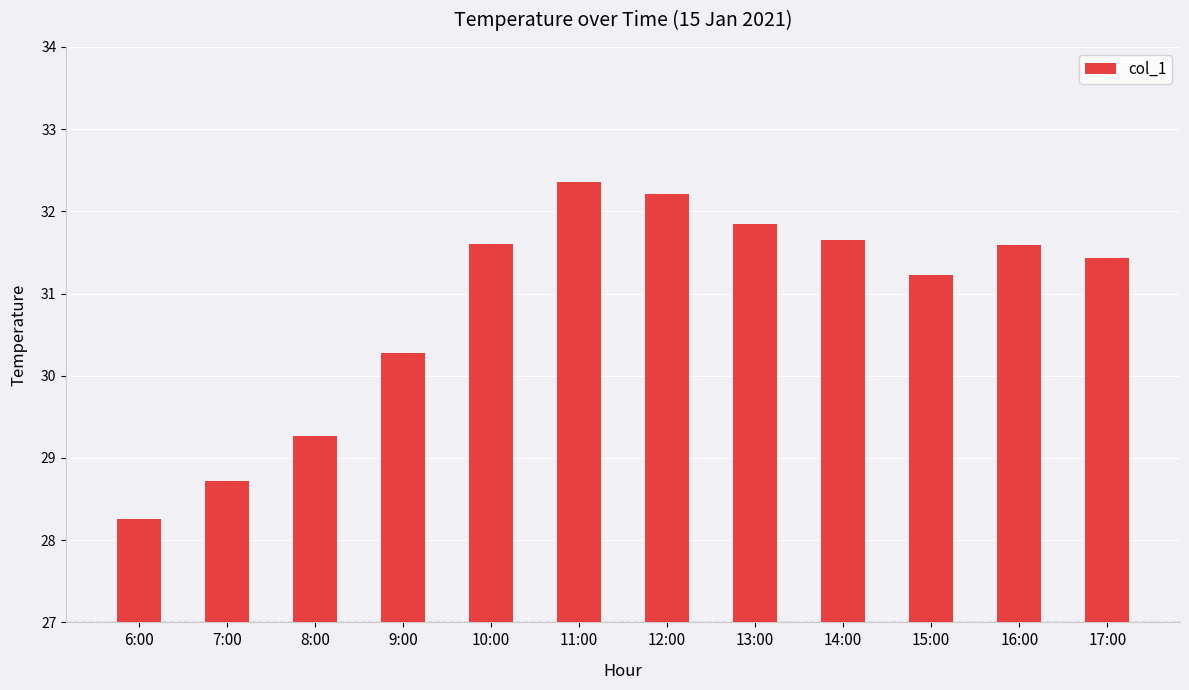

The value at 17:00 is 9.0. True or false?

False